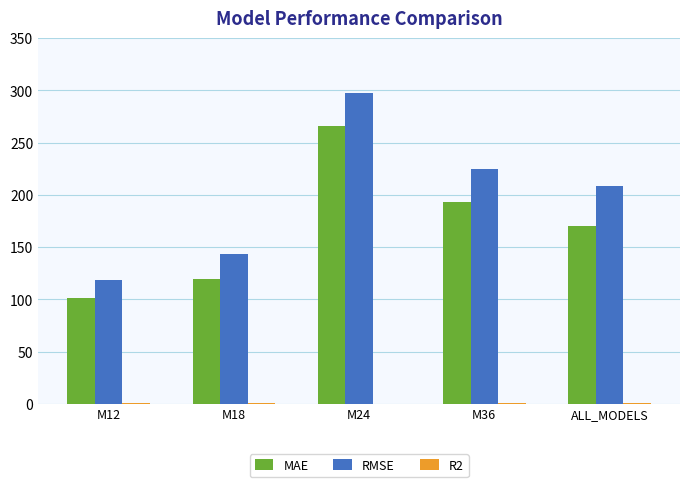

What is the sum of all RMSE values?

992.7